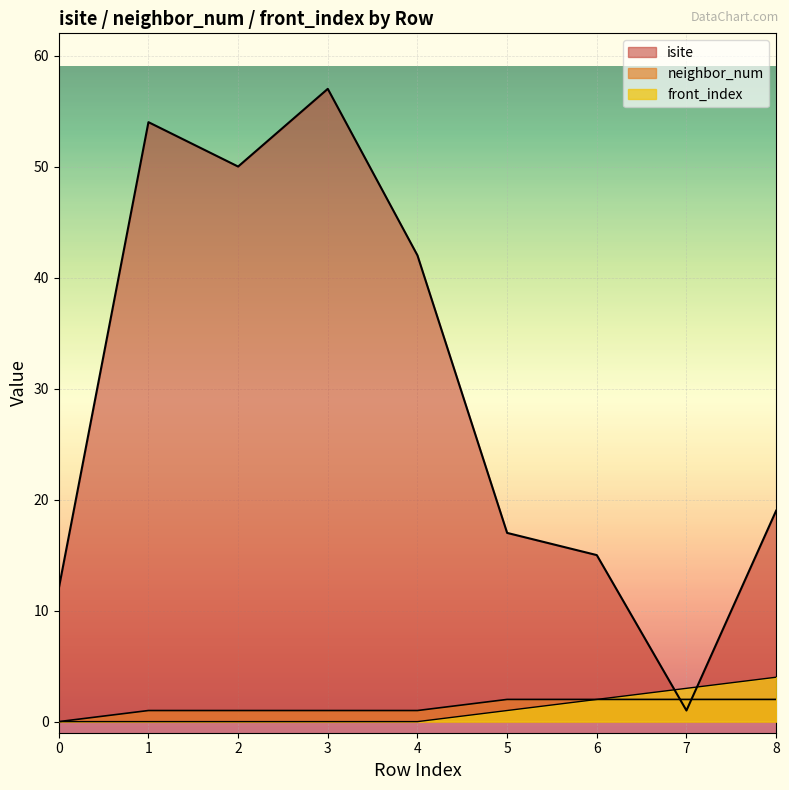

True or false: neighbor_num and front_index cross at least once.

False